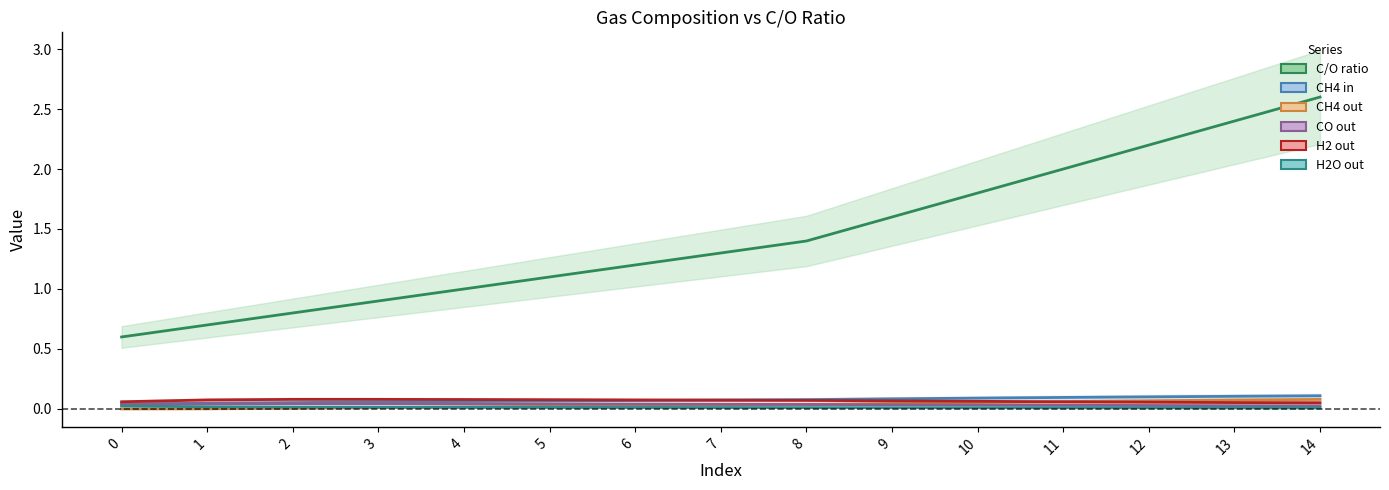

Is this an area chart (filled region under the line)?

No